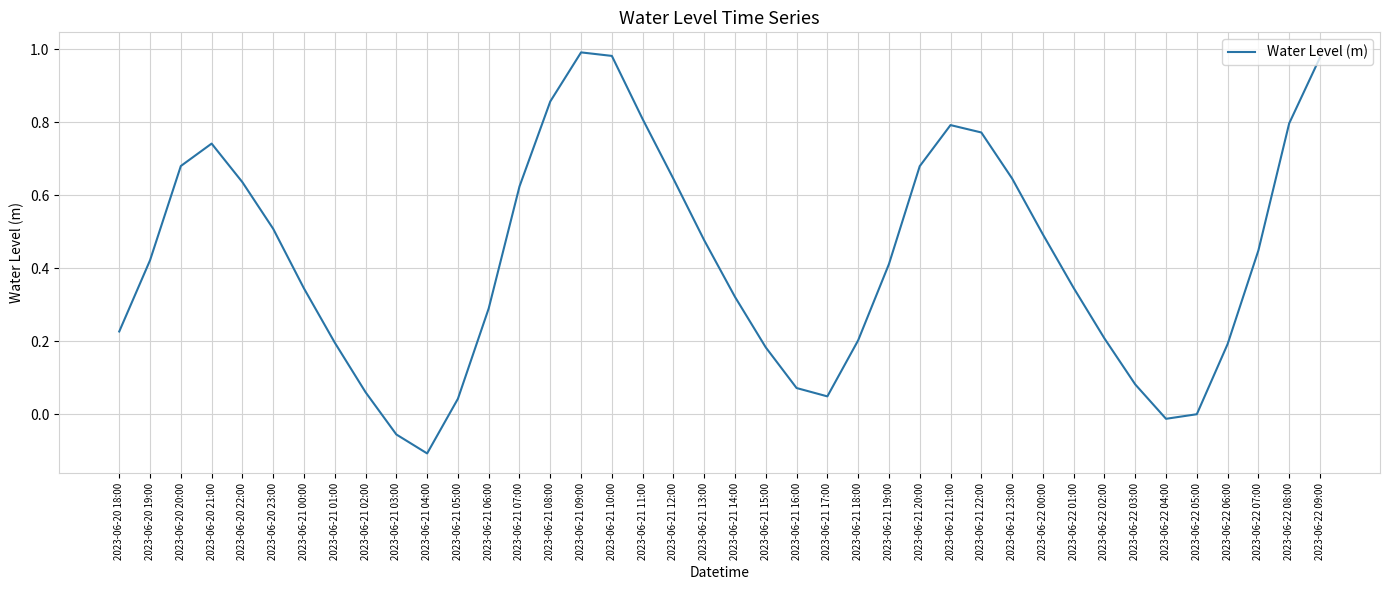

How many categories are shown in the chart?

40